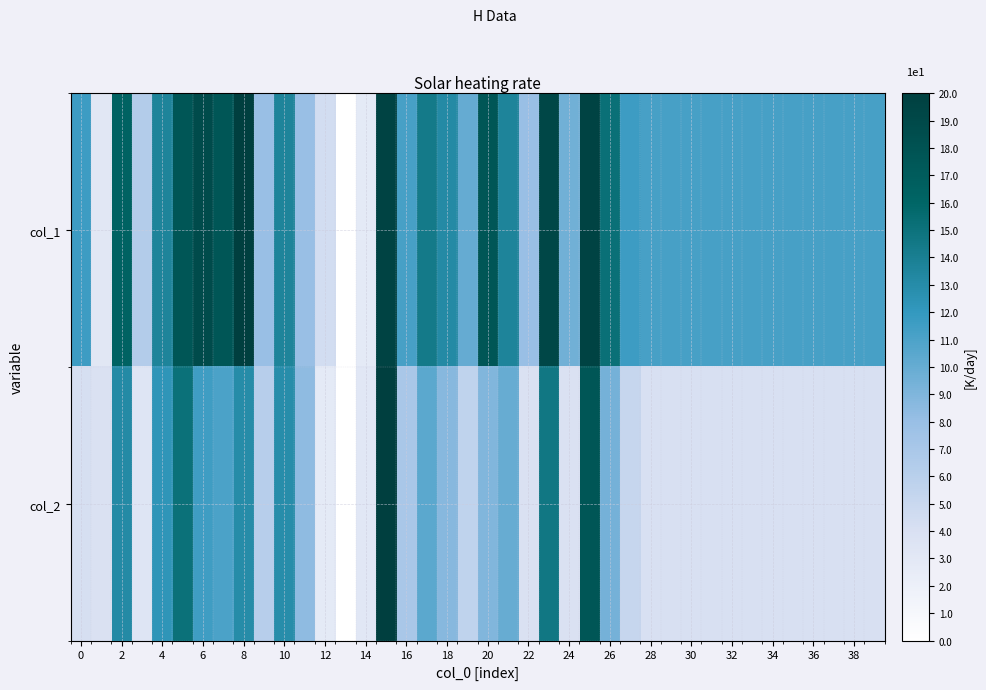

List the series in order of their peak value, highest first.

col_1, col_2